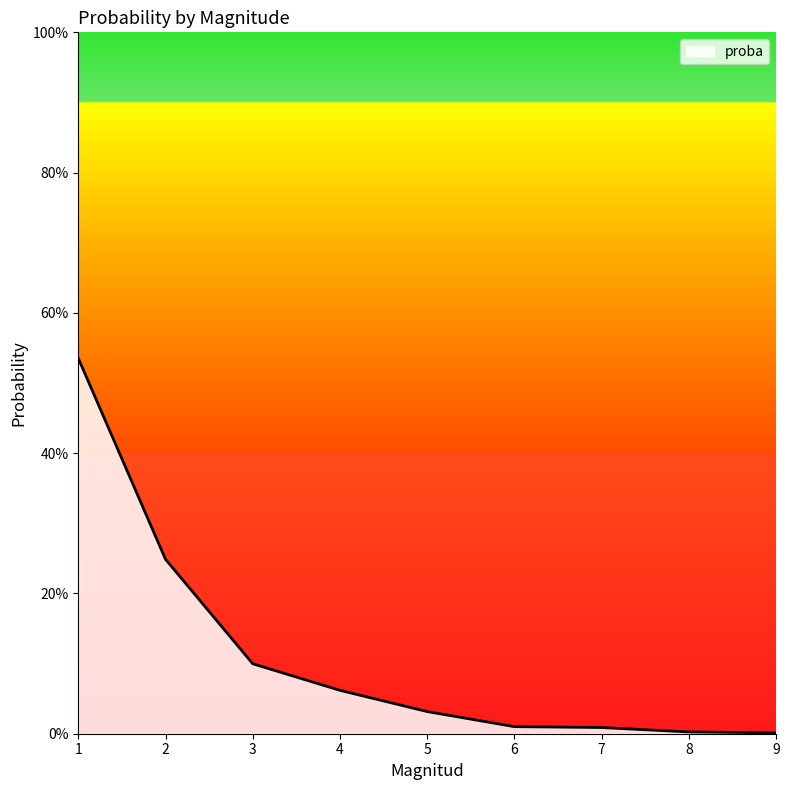

What is the difference between the maximum and minimum values?

0.5